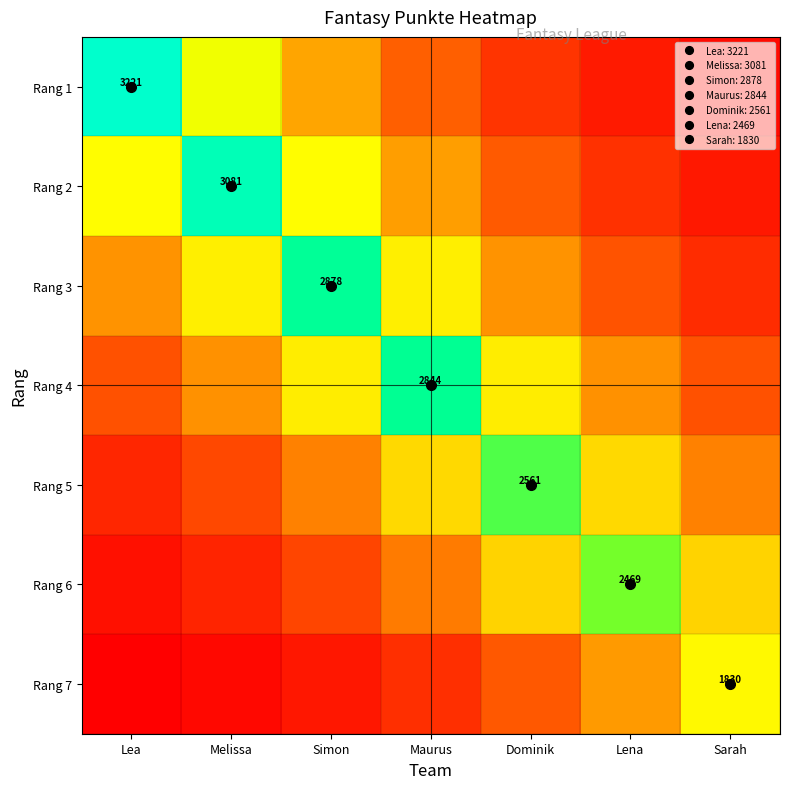

What is the minimum value shown in the chart?

91.1